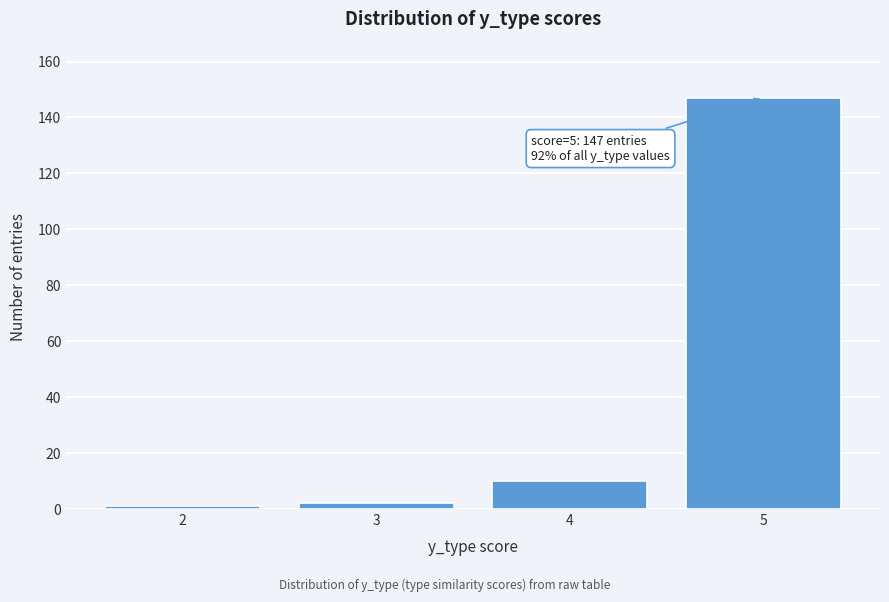

Reading left to right, extract all data points from this chart.

1	2	10	147